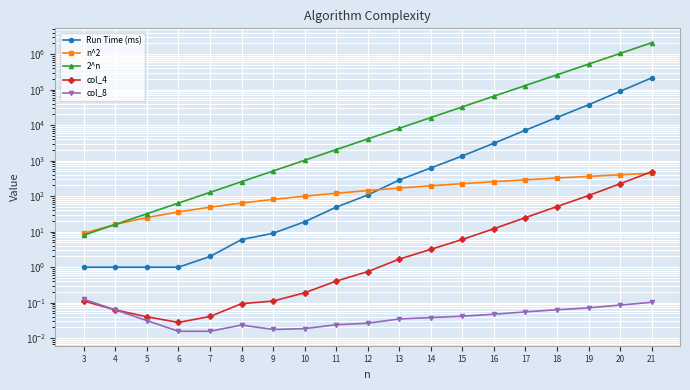

Where does the 2^n series first go above 4096?

13